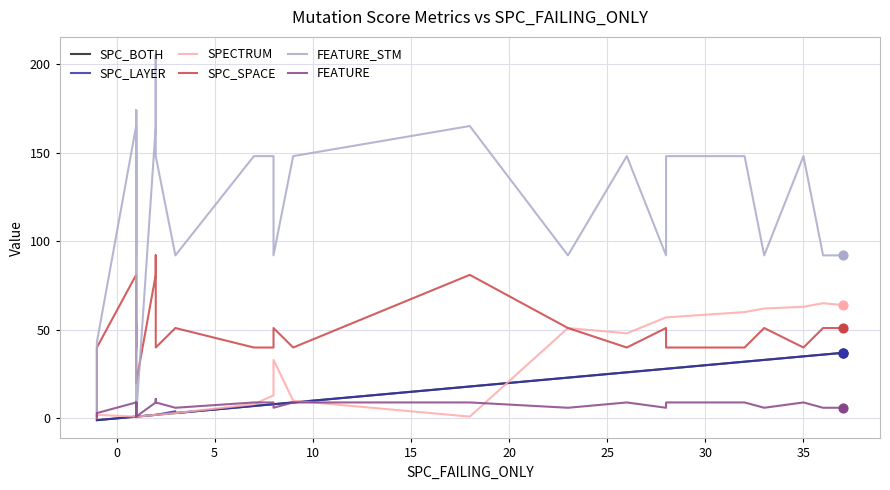

What are all the series names shown in the legend?

SPC_BOTH, SPC_LAYER, SPECTRUM, SPC_SPACE, FEATURE_STM, FEATURE